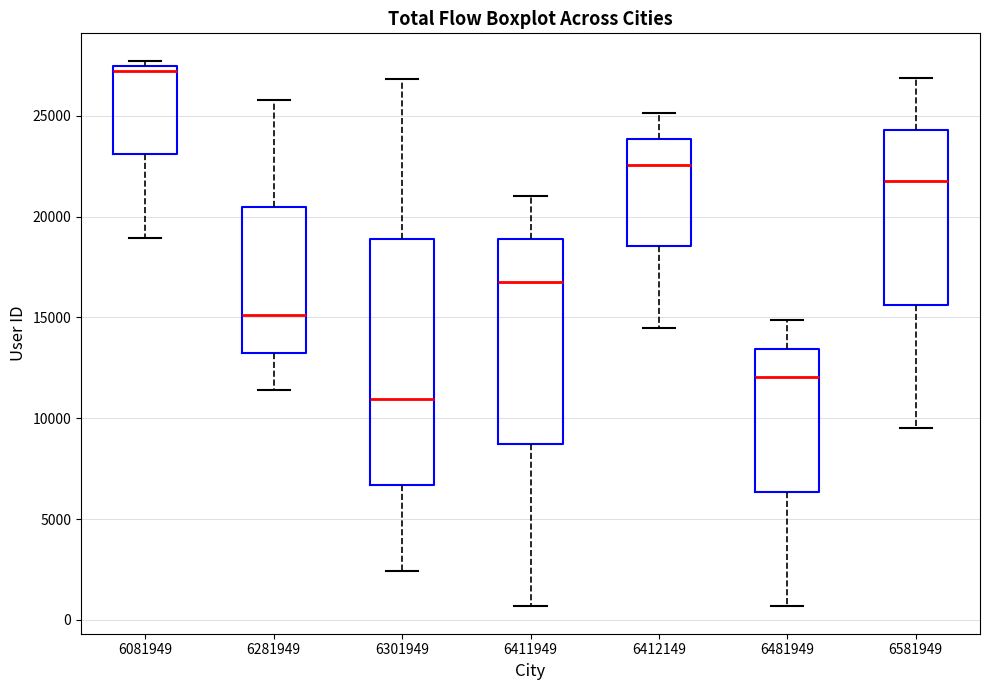

Which box is the tallest, from its lower edge to its upper edge?

6301949